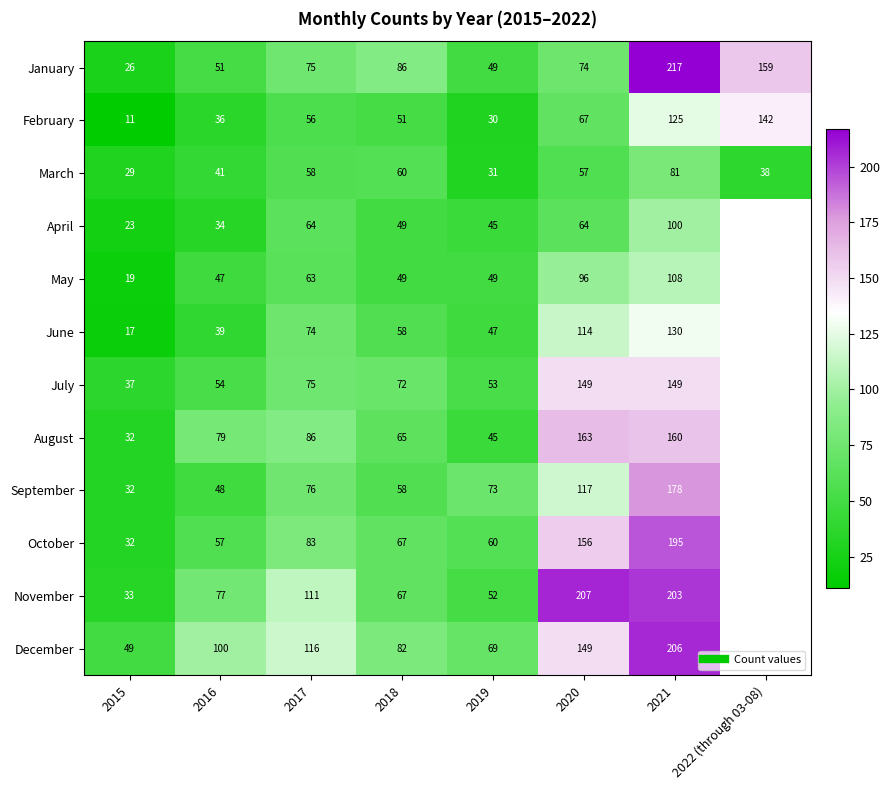

Where does the August series first go above 86?

2020